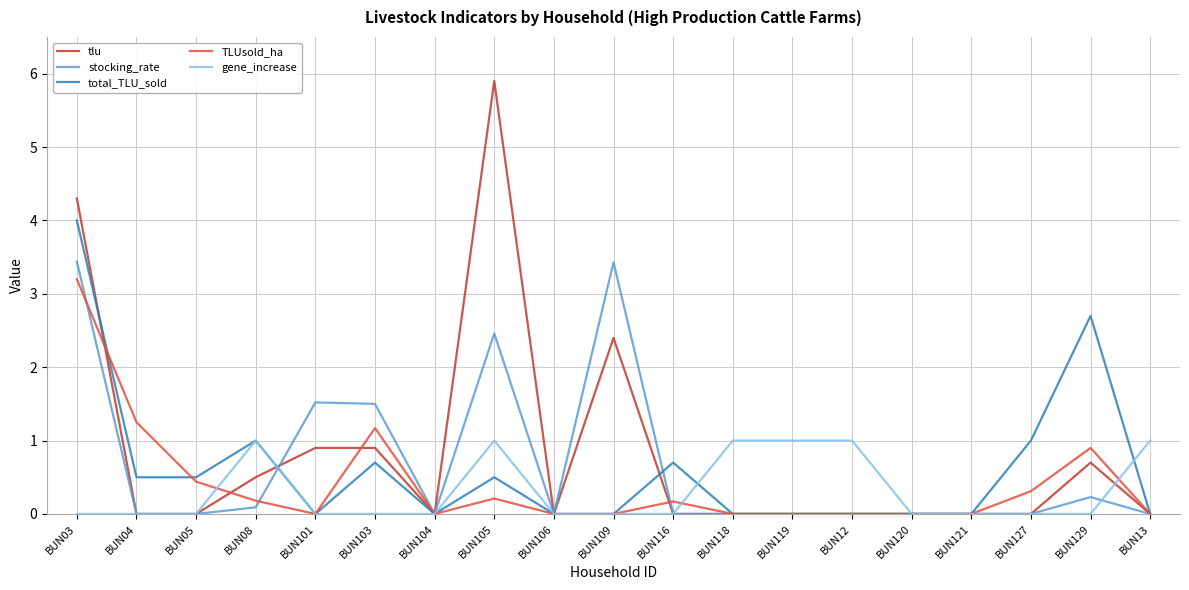

Is it true that tlu equals 3.2 at BUN105?

False